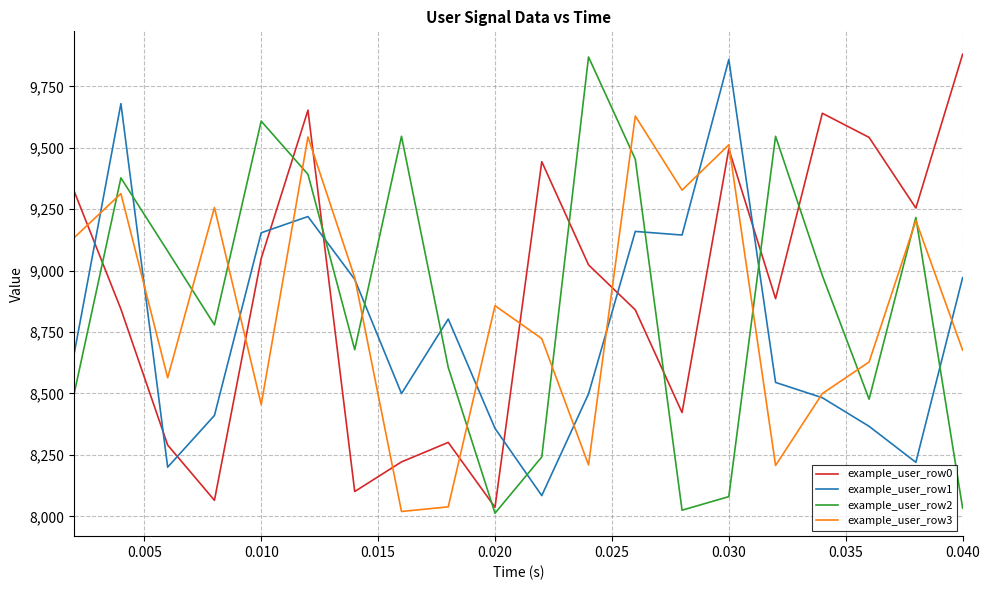

List the series in order of their overall mean, lowest first.

example_user_row1, example_user_row3, example_user_row2, example_user_row0